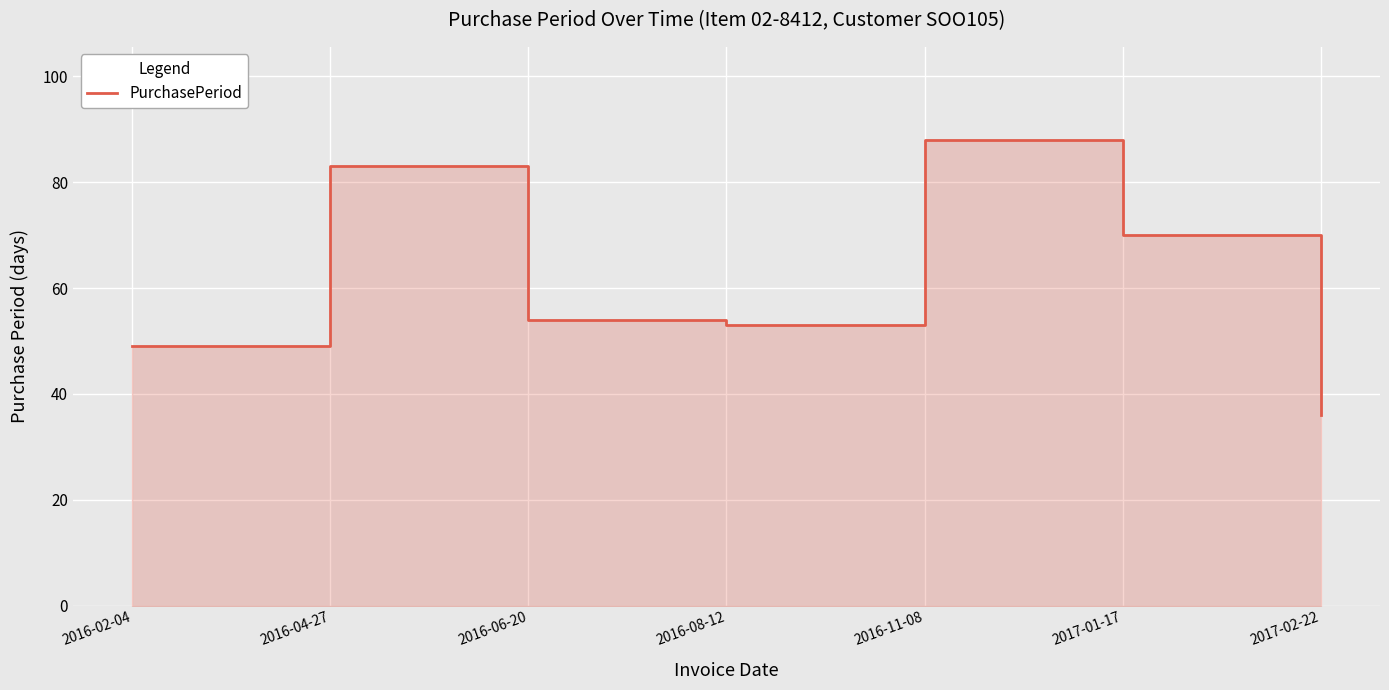

What is the value of the 3rd point from the left?

54